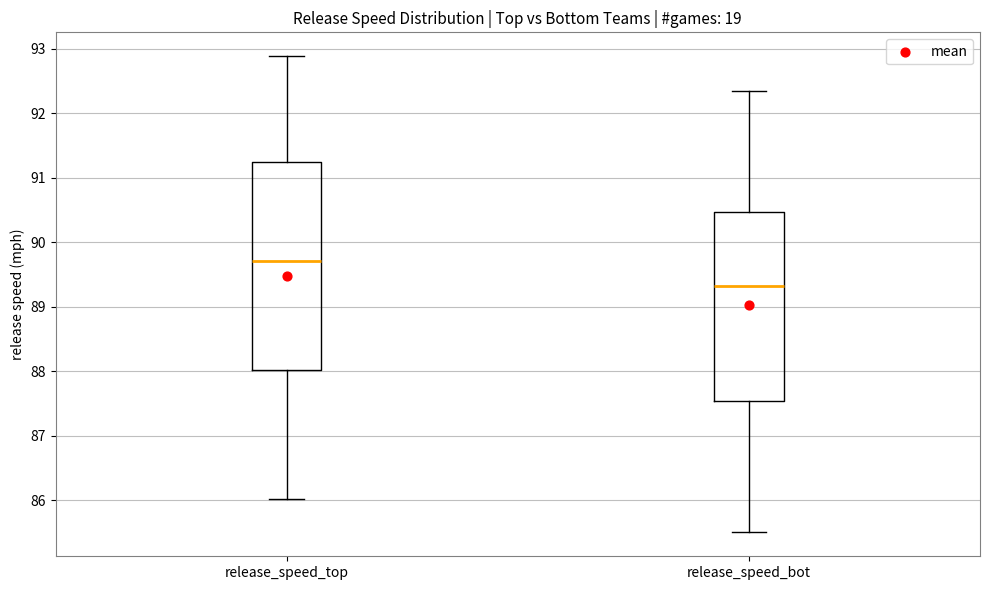

Which box's median line is the lowest?

release_speed_bot